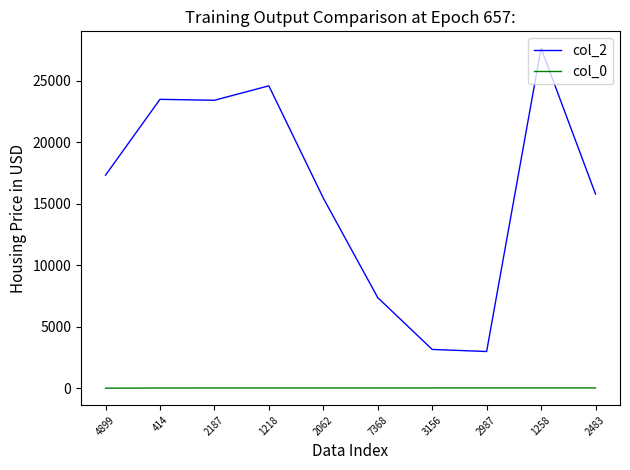

At 2062, list the series in order from largest to smallest.

col_2, col_0